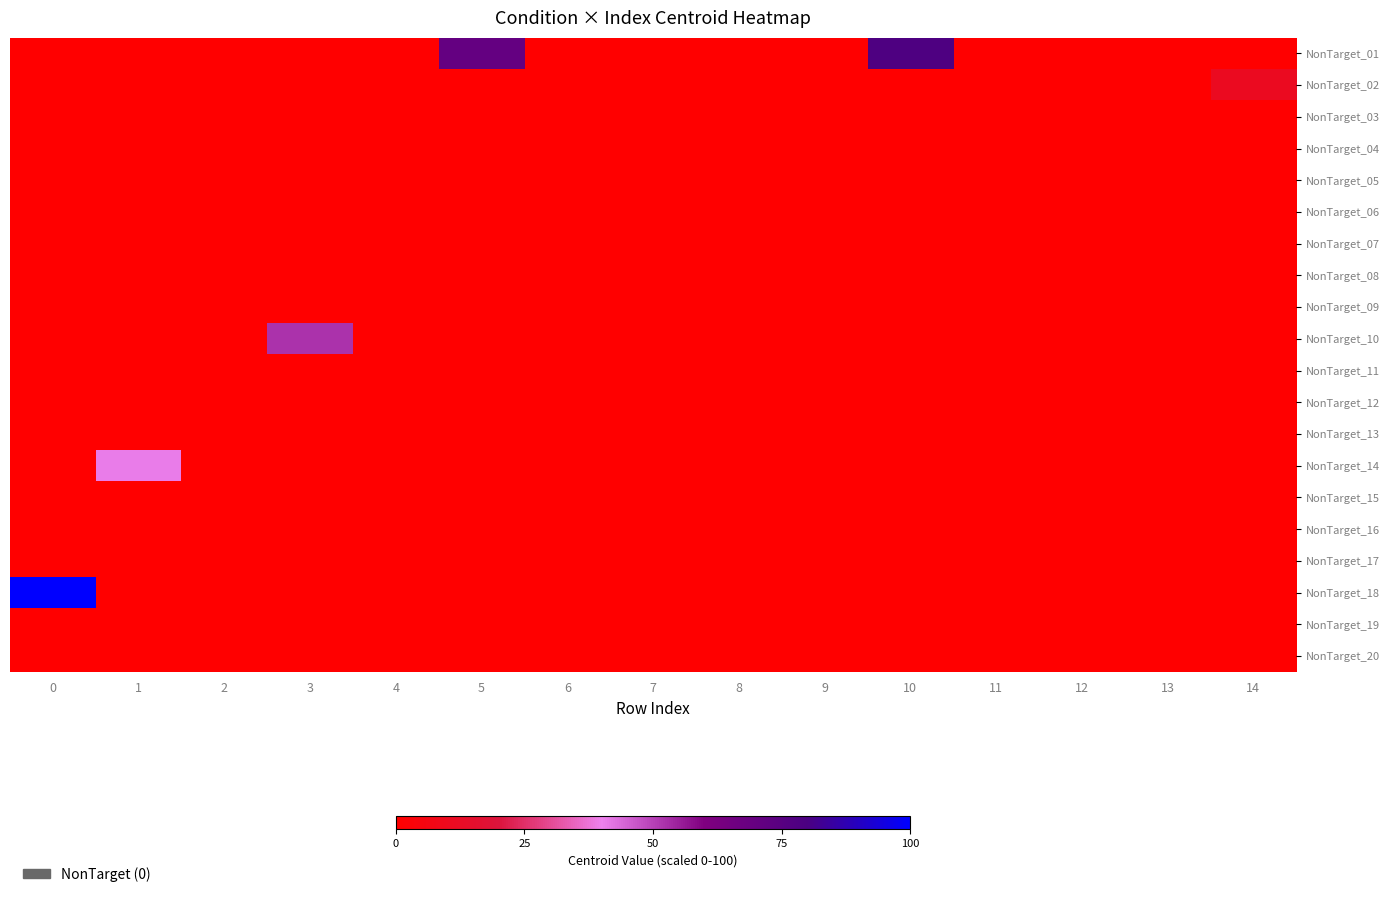

Reading right to left, transcribe all the data shown in this chart.

NonTarget_01: 14=0.0	13=0.0	12=0.0	11=0.0	10=78.7	9=0.0	8=0.0	7=0.0	6=0.0	5=70.3	4=0.0	3=0.0	2=0.0	1=0.0	0=0.0
NonTarget_02: 14=11.0	13=0.0	12=0.0	11=0.0	10=0.0	9=0.0	8=0.0	7=0.0	6=0.0	5=0.0	4=0.0	3=0.0	2=0.0	1=0.0	0=0.0
NonTarget_03: 14=0.0	13=0.0	12=0.0	11=0.0	10=0.0	9=0.0	8=0.0	7=0.0	6=0.0	5=0.0	4=0.0	3=0.0	2=0.0	1=0.0	0=0.0
NonTarget_04: 14=0.0	13=0.0	12=0.0	11=0.0	10=0.0	9=0.0	8=0.0	7=0.0	6=0.0	5=0.0	4=0.0	3=0.0	2=0.0	1=0.0	0=0.0
NonTarget_05: 14=0.0	13=0.0	12=0.0	11=0.0	10=0.0	9=0.0	8=0.0	7=0.0	6=0.0	5=0.0	4=0.0	3=0.0	2=0.0	1=0.0	0=0.0
NonTarget_06: 14=0.0	13=0.0	12=0.0	11=0.0	10=0.0	9=0.0	8=0.0	7=0.0	6=0.0	5=0.0	4=0.0	3=0.0	2=0.0	1=0.0	0=0.0
NonTarget_07: 14=0.0	13=0.0	12=0.0	11=0.0	10=0.0	9=0.0	8=0.0	7=0.0	6=0.0	5=0.0	4=0.0	3=0.0	2=0.0	1=0.0	0=0.0
NonTarget_08: 14=0.0	13=0.0	12=0.0	11=0.0	10=0.0	9=0.0	8=0.0	7=0.0	6=0.0	5=0.0	4=0.0	3=0.0	2=0.0	1=0.0	0=0.0
NonTarget_09: 14=0.0	13=0.0	12=0.0	11=0.0	10=0.0	9=0.0	8=0.0	7=0.0	6=0.0	5=0.0	4=0.0	3=0.0	2=0.0	1=0.0	0=0.0
NonTarget_10: 14=0.0	13=0.0	12=0.0	11=0.0	10=0.0	9=0.0	8=0.0	7=0.0	6=0.0	5=0.0	4=0.0	3=52.0	2=0.0	1=0.0	0=0.0
NonTarget_11: 14=0.0	13=0.0	12=0.0	11=0.0	10=0.0	9=0.0	8=0.0	7=0.0	6=0.0	5=0.0	4=0.0	3=0.0	2=0.0	1=0.0	0=0.0
NonTarget_12: 14=0.0	13=0.0	12=0.0	11=0.0	10=0.0	9=0.0	8=0.0	7=0.0	6=0.0	5=0.0	4=0.0	3=0.0	2=0.0	1=0.0	0=0.0
NonTarget_13: 14=0.0	13=0.0	12=0.0	11=0.0	10=0.0	9=0.0	8=0.0	7=0.0	6=0.0	5=0.0	4=0.0	3=0.0	2=0.0	1=0.0	0=0.0
NonTarget_14: 14=0.0	13=0.0	12=0.0	11=0.0	10=0.0	9=0.0	8=0.0	7=0.0	6=0.0	5=0.0	4=0.0	3=0.0	2=0.0	1=40.8	0=0.0
NonTarget_15: 14=0.0	13=0.0	12=0.0	11=0.0	10=0.0	9=0.0	8=0.0	7=0.0	6=0.0	5=0.0	4=0.0	3=0.0	2=0.0	1=0.0	0=0.0
NonTarget_16: 14=0.0	13=0.0	12=0.0	11=0.0	10=0.0	9=0.0	8=0.0	7=0.0	6=0.0	5=0.0	4=0.0	3=0.0	2=0.0	1=0.0	0=0.0
NonTarget_17: 14=0.0	13=0.0	12=0.0	11=0.0	10=0.0	9=0.0	8=0.0	7=0.0	6=0.0	5=0.0	4=0.0	3=0.0	2=0.0	1=0.0	0=0.0
NonTarget_18: 14=0.0	13=0.0	12=0.0	11=0.0	10=0.0	9=0.0	8=0.0	7=0.0	6=0.0	5=0.0	4=0.0	3=0.0	2=0.0	1=0.0	0=100.0
NonTarget_19: 14=0.0	13=0.0	12=0.0	11=0.0	10=0.0	9=0.0	8=0.0	7=0.0	6=0.0	5=0.0	4=0.0	3=0.0	2=0.0	1=0.0	0=0.0
NonTarget_20: 14=0.0	13=0.0	12=0.0	11=0.0	10=0.0	9=0.0	8=0.0	7=0.0	6=0.0	5=0.0	4=0.0	3=0.0	2=0.0	1=0.0	0=0.0